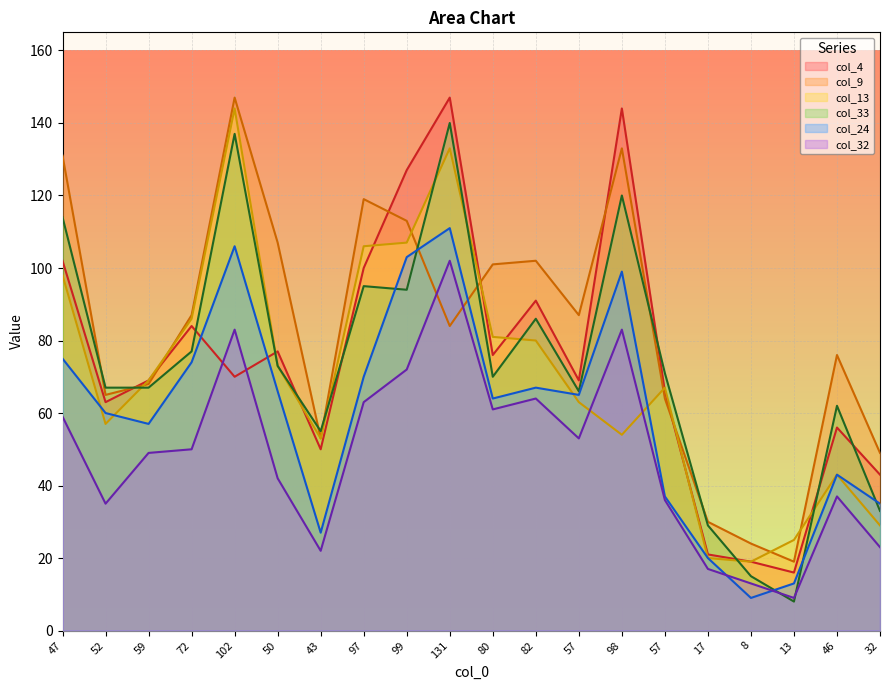

Is the value of col_9 at 72 greater than the value of col_13 at 82?

Yes